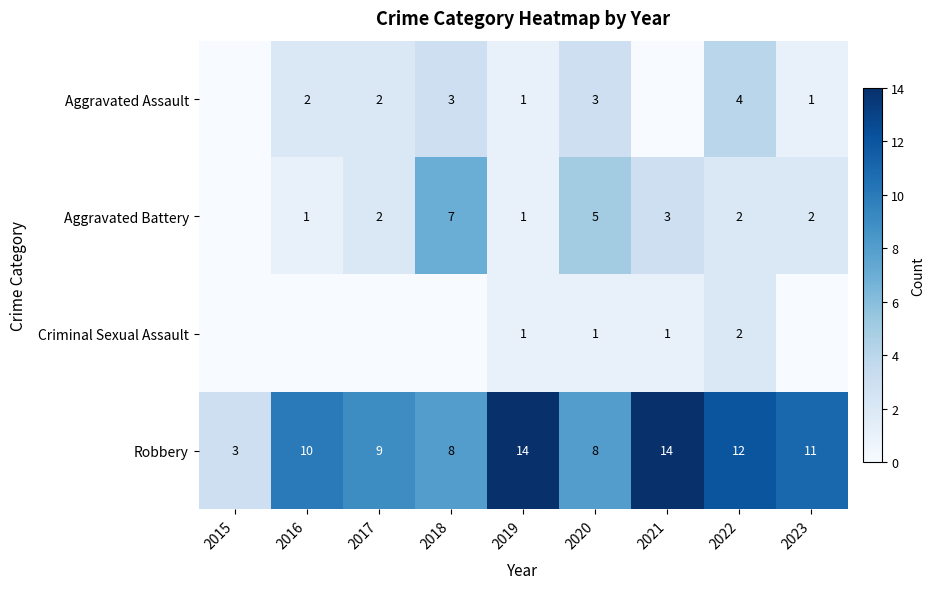

Is the value of Aggravated Battery at 2019 greater than the value of Robbery at 2023?

No